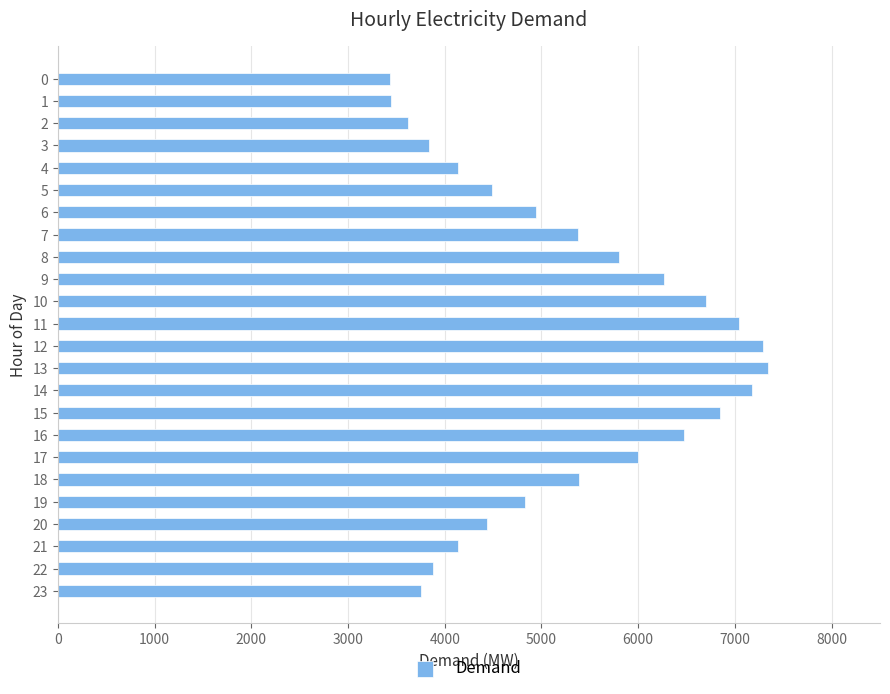

The value at 23 is 1216. True or false?

False